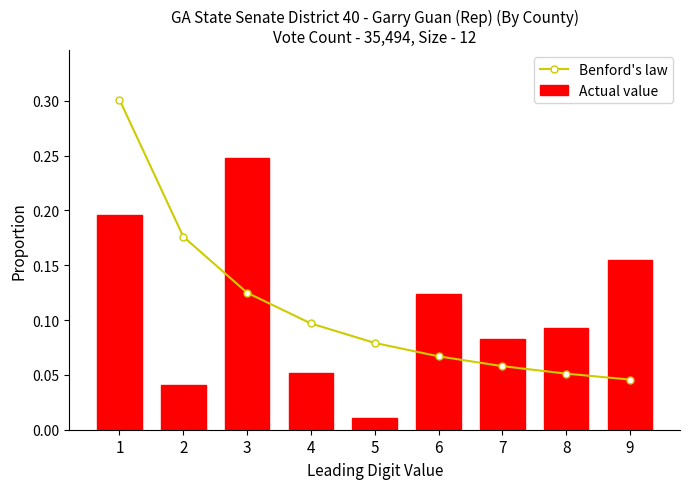

At which category does the chart reach its peak across all series?

1